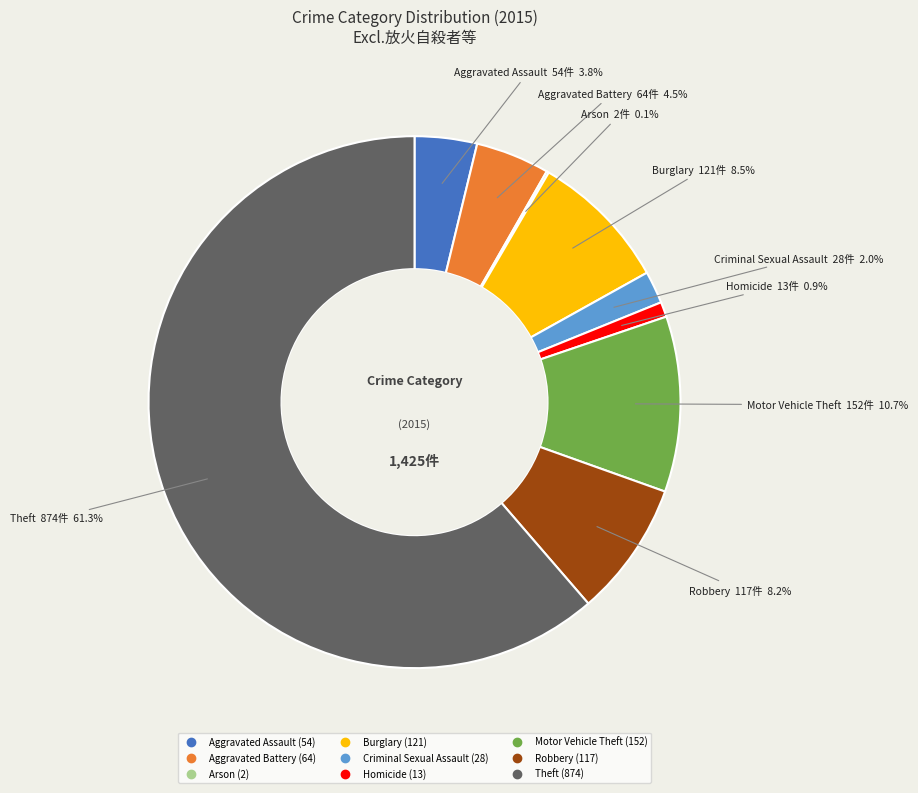

What is the majority slice?

Theft